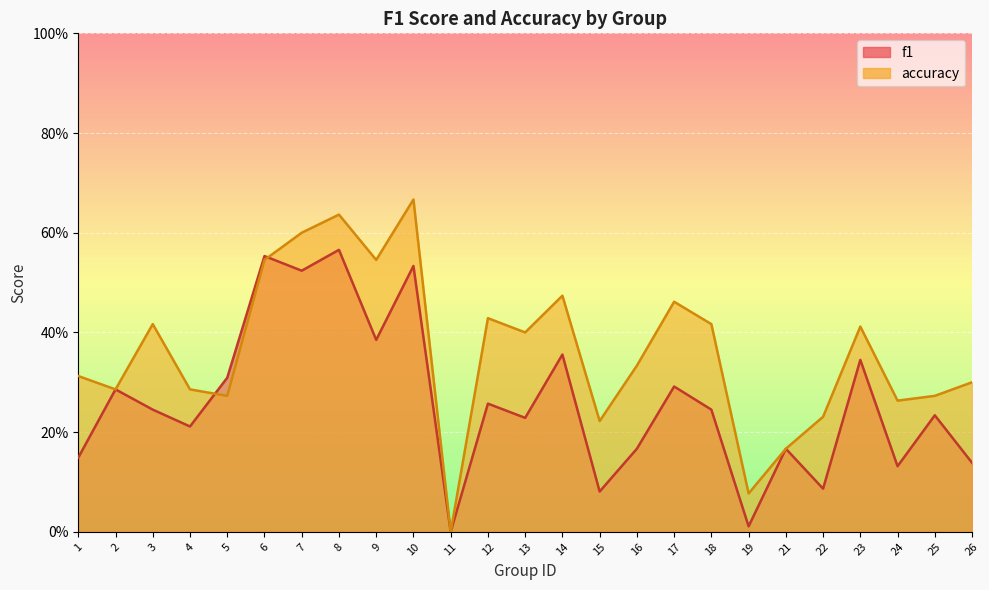

True or false: f1 and accuracy cross at least once.

True